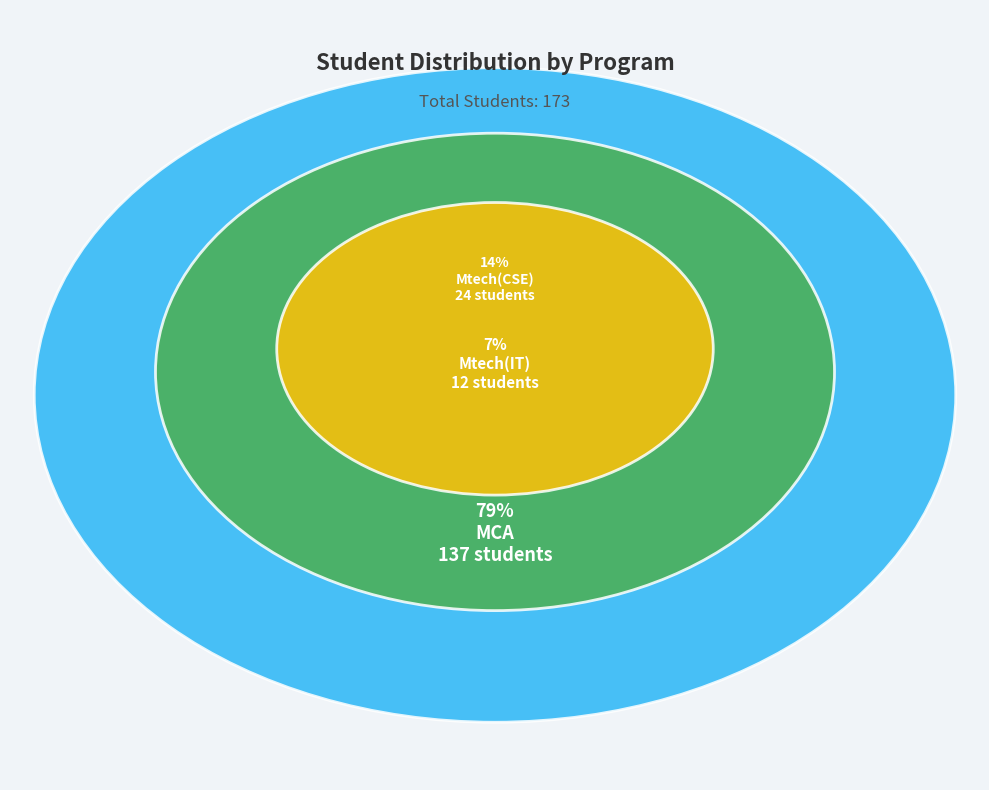

To the nearest percent, what is the combined percentage of MCA and Mtech(IT)?

86%